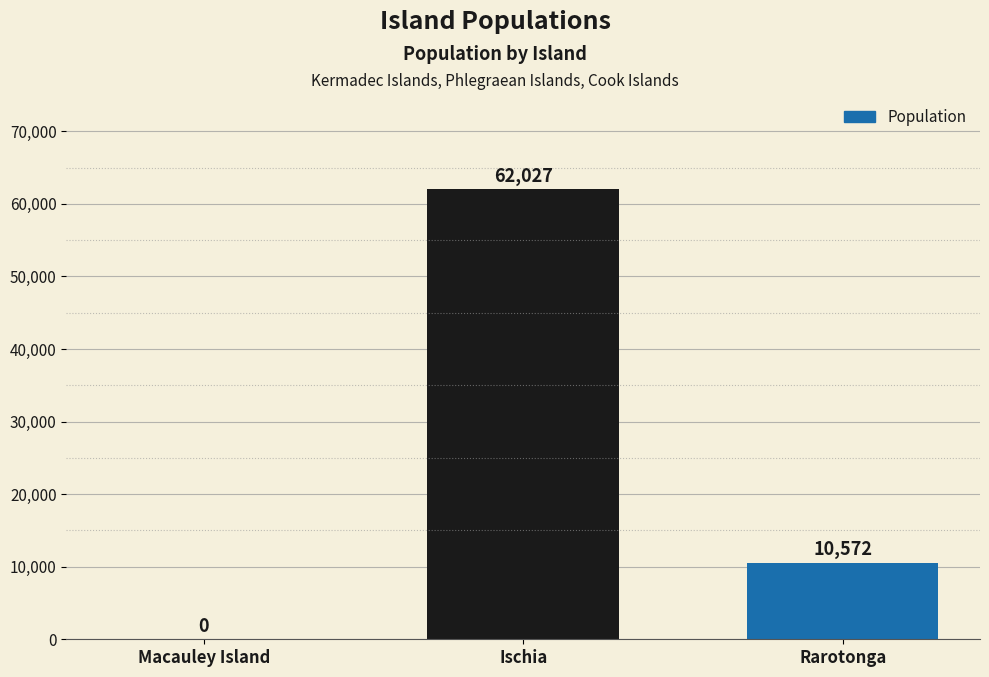

Are the bars horizontal?

No